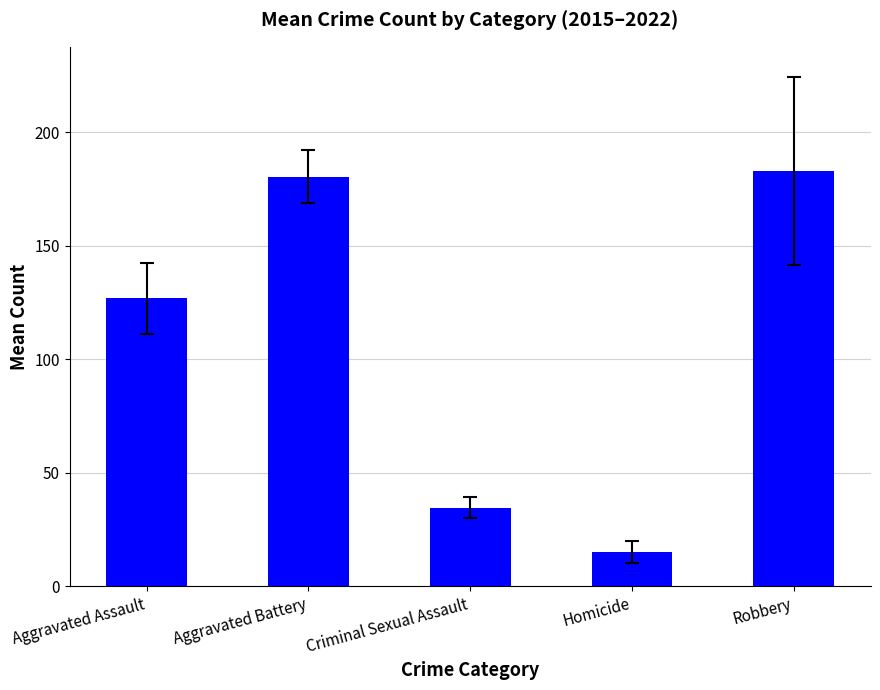

Rank the categories by value from lowest to highest.

Homicide, Criminal Sexual Assault, Aggravated Assault, Aggravated Battery, Robbery